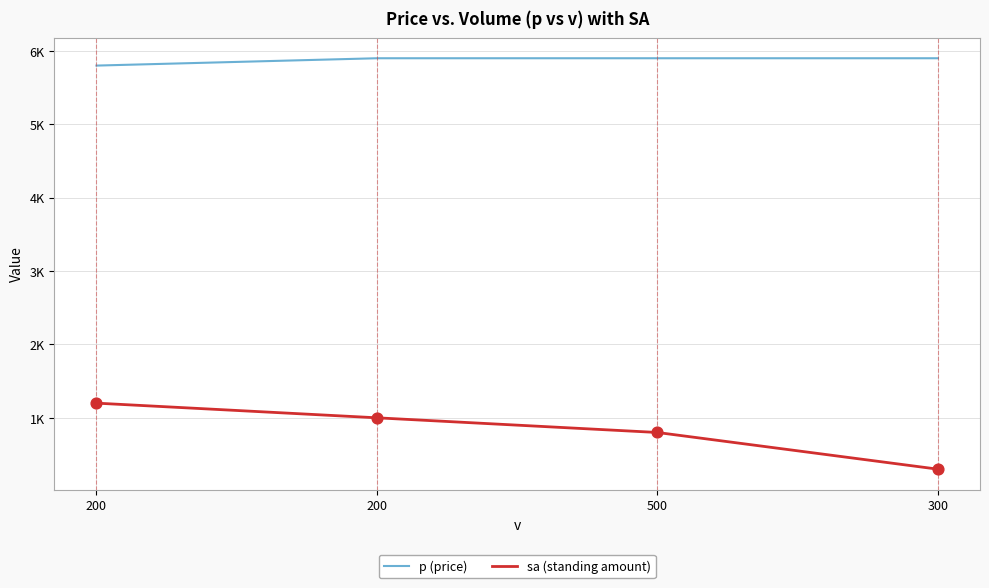

Does the chart have visible grid lines?

Yes